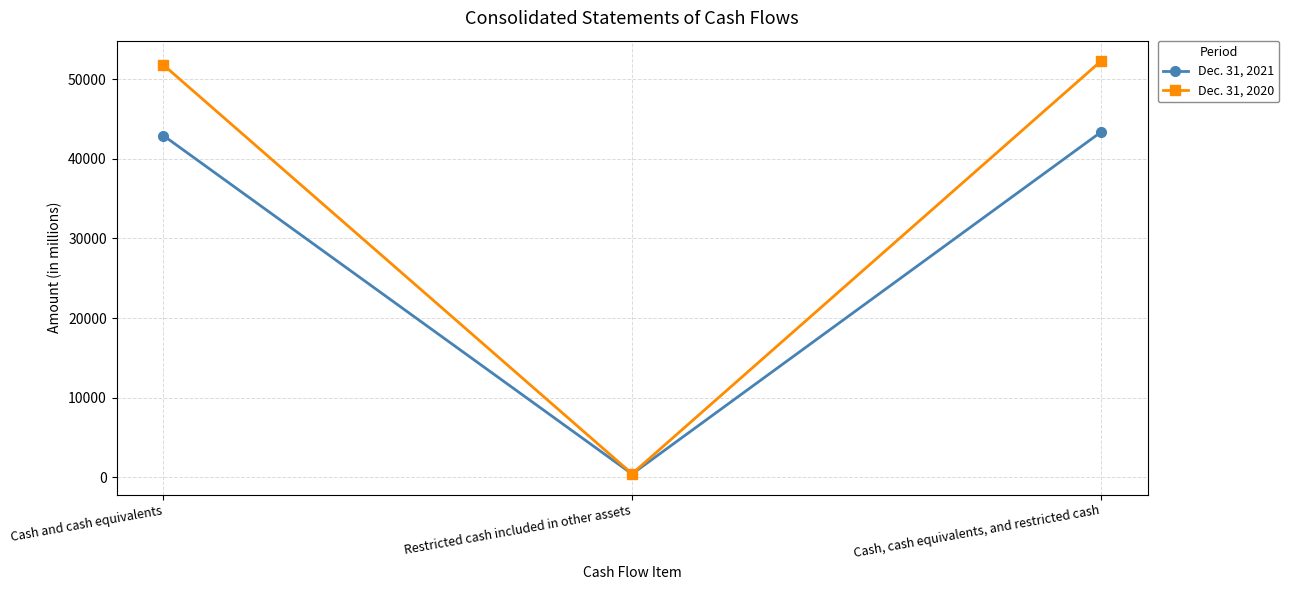

The value of Dec. 31, 2020 at Cash and cash equivalents is 83634. True or false?

False